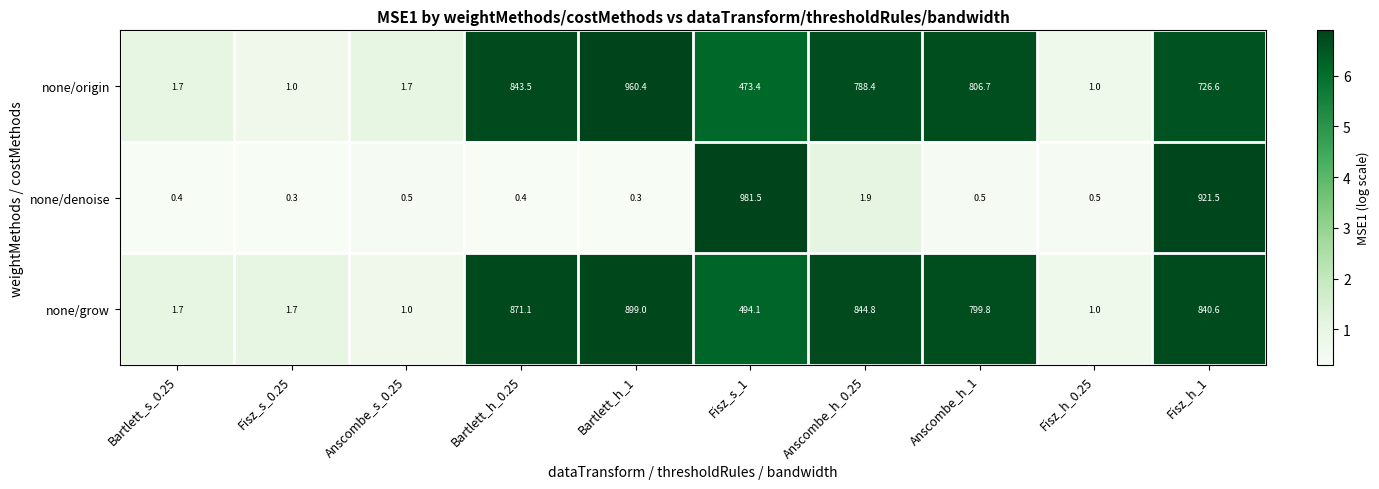

What is the minimum value for none/origin?

1.0